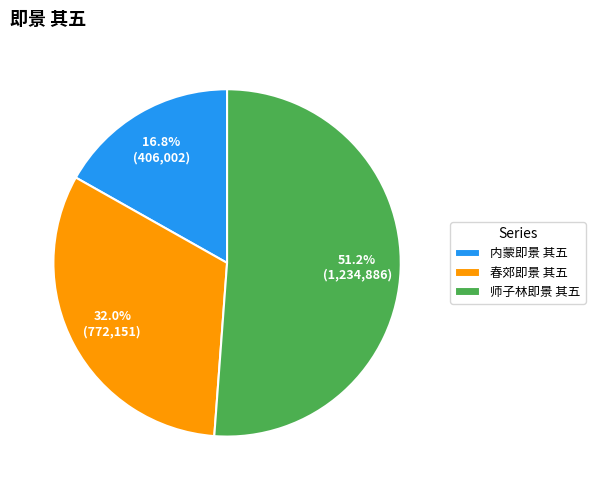

How many slices are in this pie chart?

3